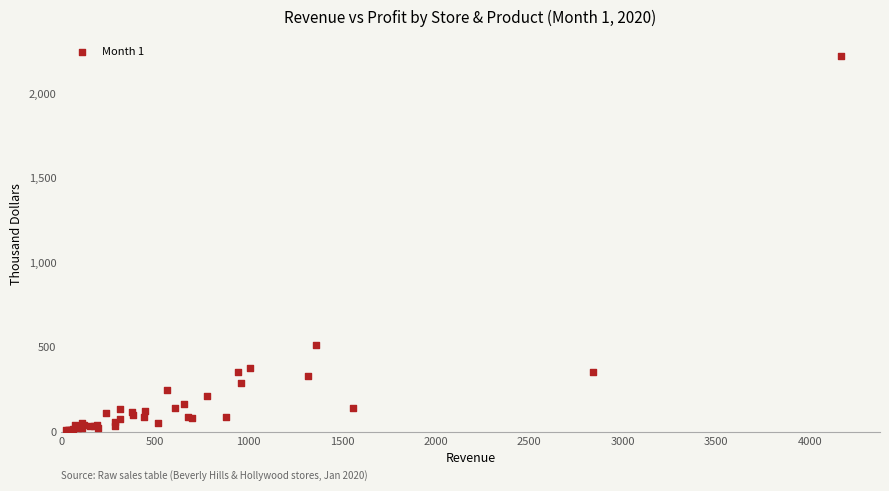

What Y value in the scatter plot is closest to 1116?

510